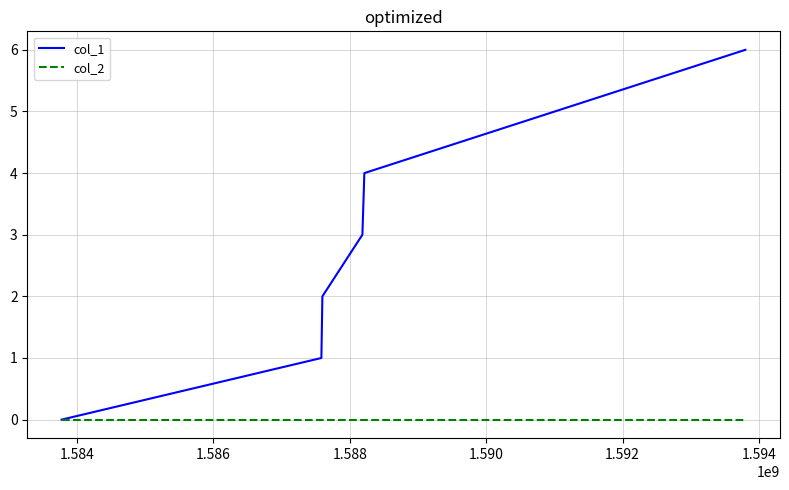

How many series are shown in this chart?

2